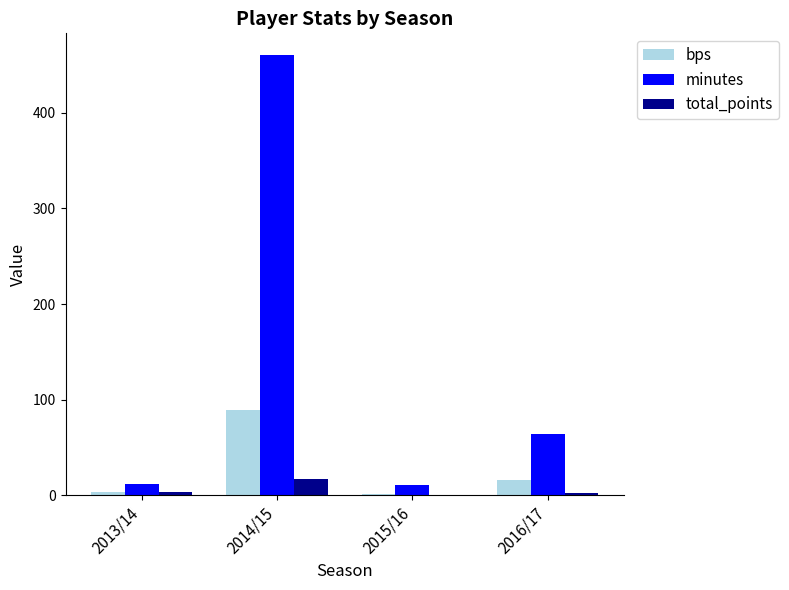

Is it true that minutes equals 11 at 2015/16?

True